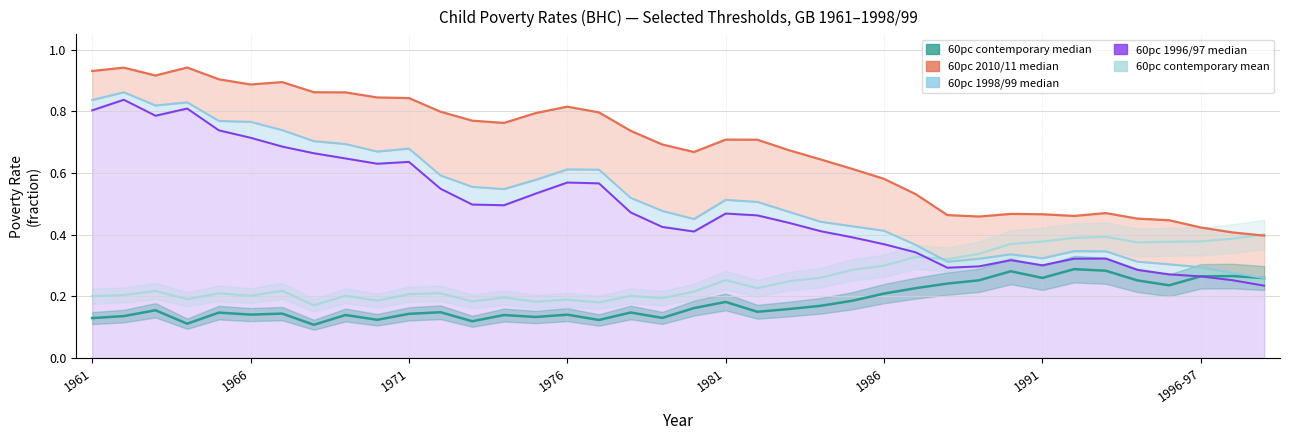

What position from the left is 1991?

31